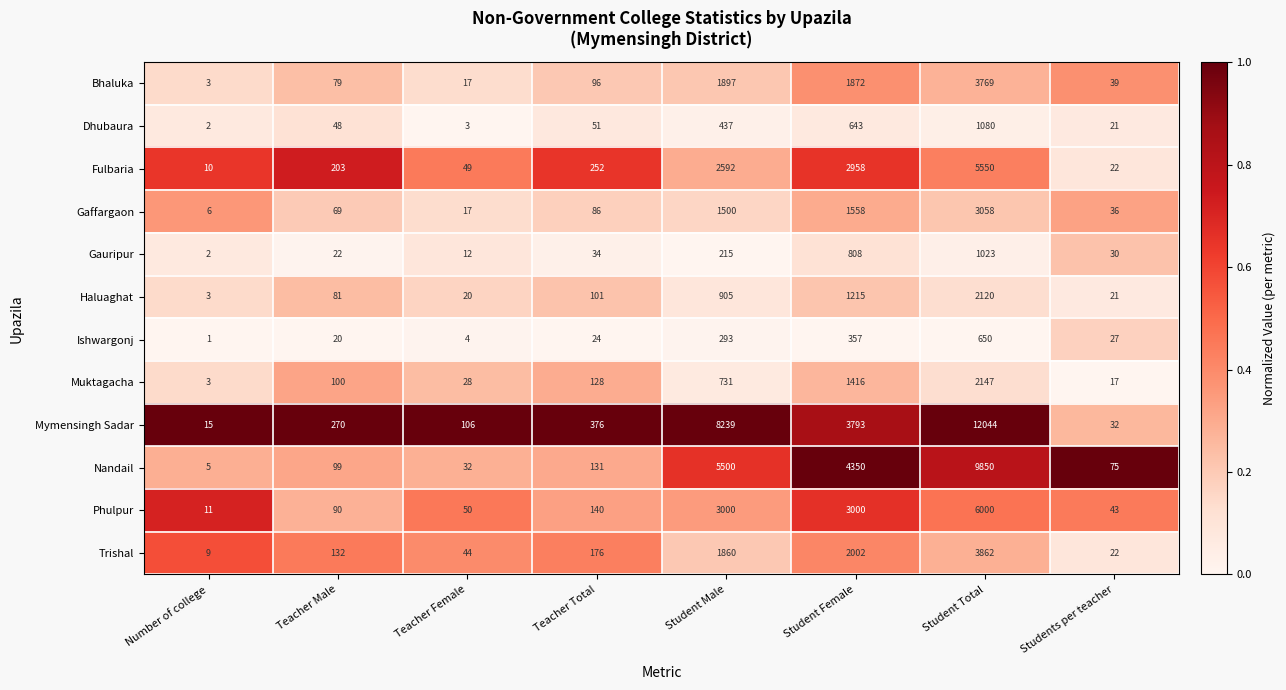

True or false: Bhaluka has a value of 3196 at Student Female.

False